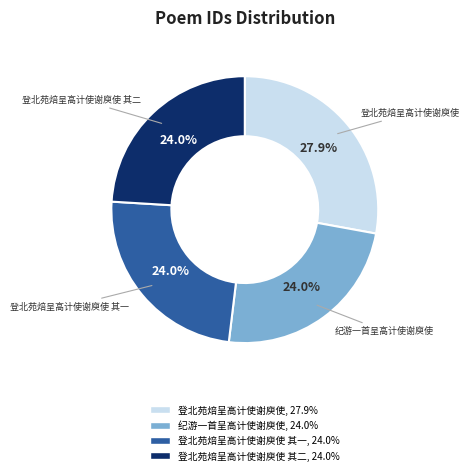

Does any single category account for the majority?

No